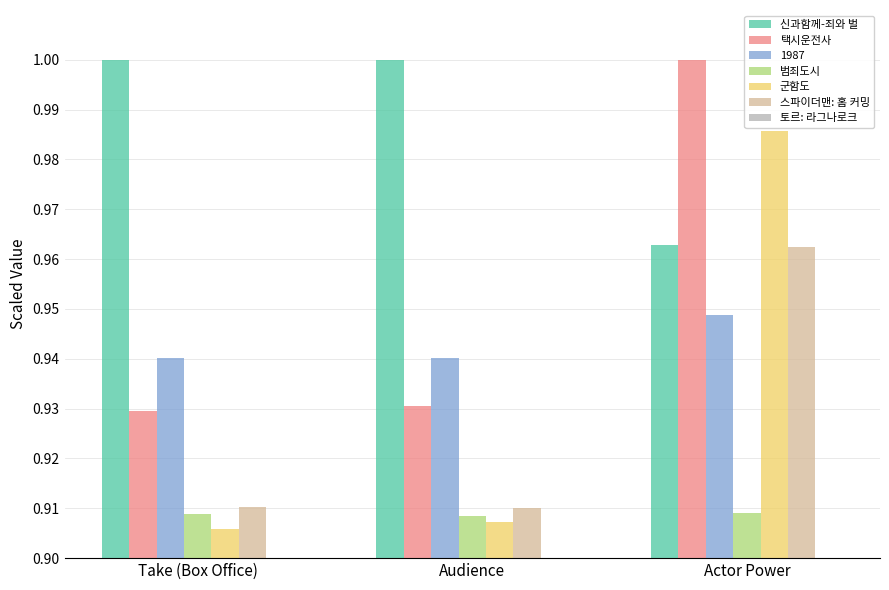

What is the sum of the 신과함께-죄와 벌 values at Audience and Take (Box Office)?

2.0